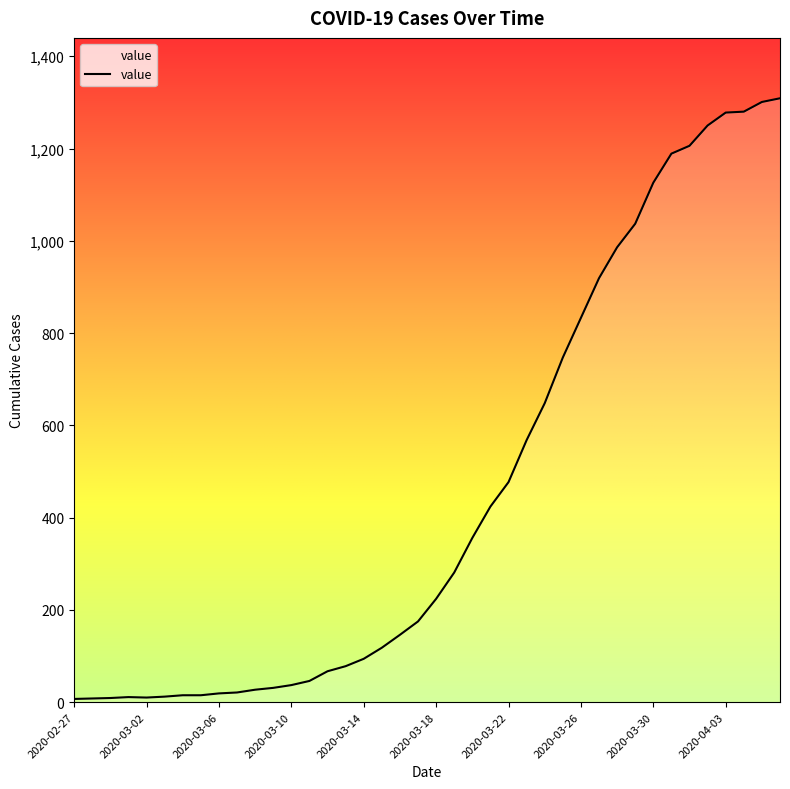

What is the greatest value displayed?

1309